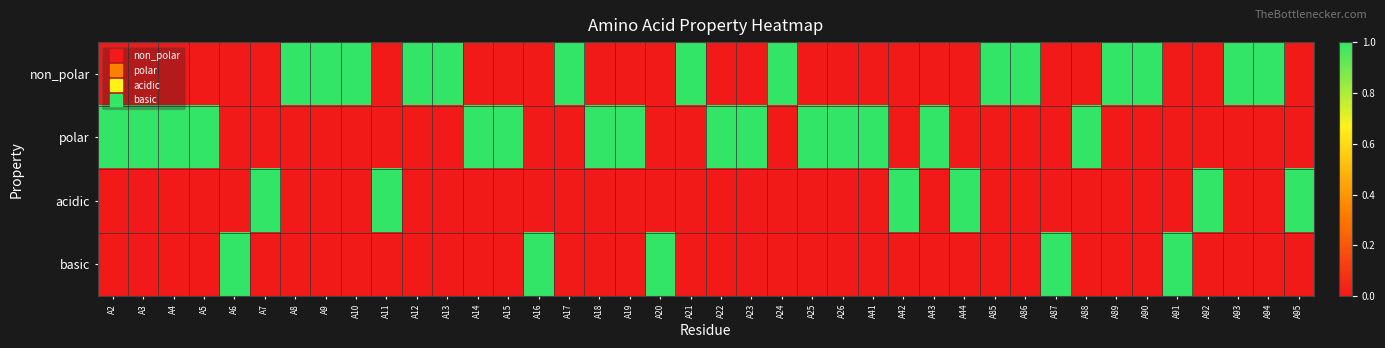

What is the maximum value shown in the chart?

1